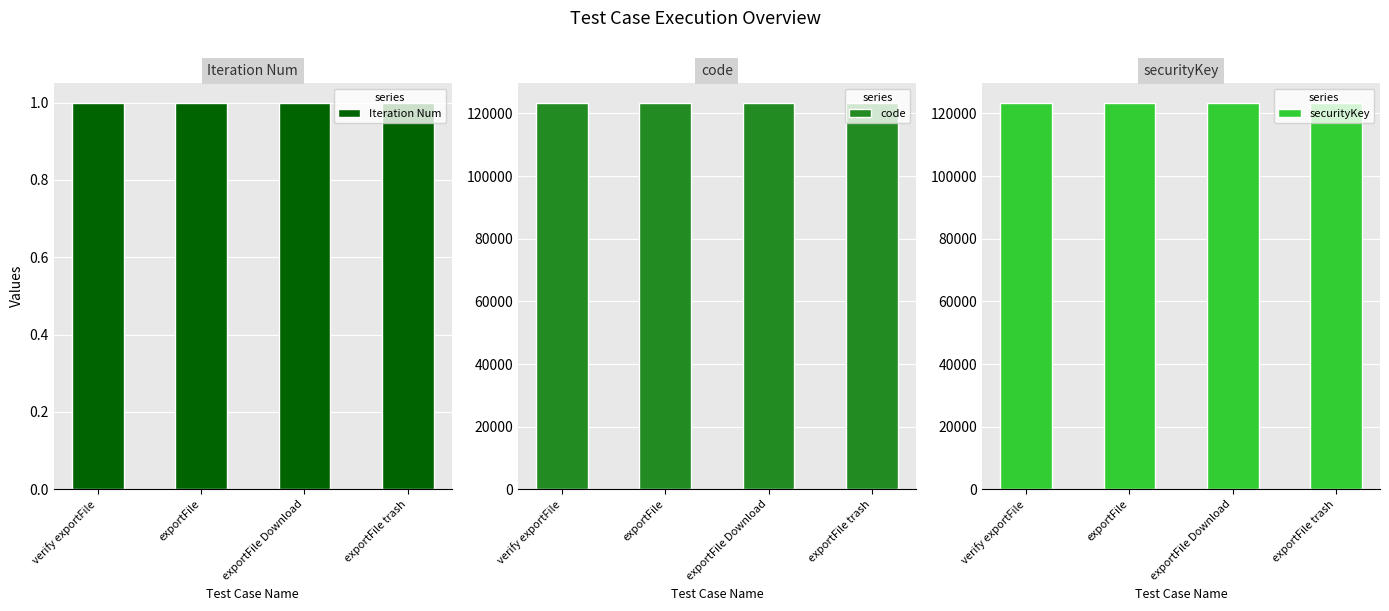

Where is Iteration Num nearest to the value 1?

verify exportFile